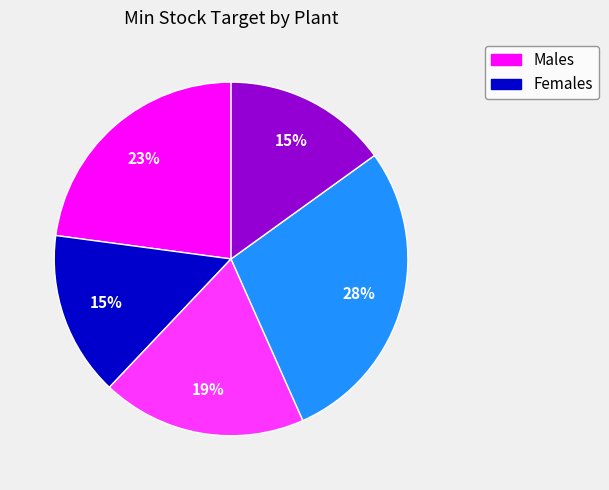

To the nearest percent, what is the difference between the largest and smallest slice percentages?

13%